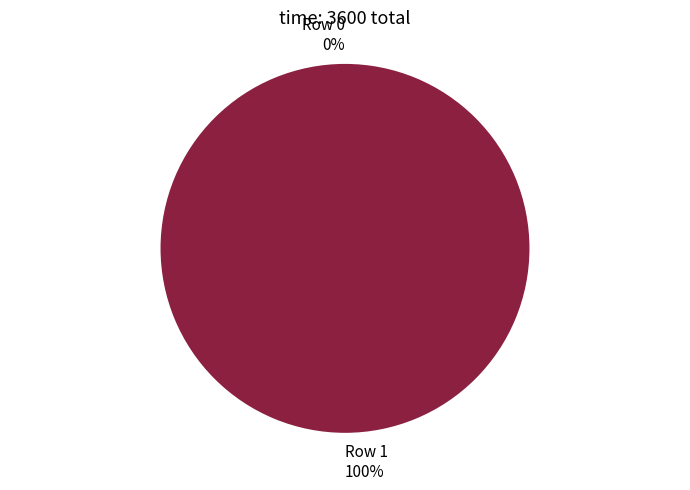

To the nearest percent, what percentage of the pie is Row 1?

100%